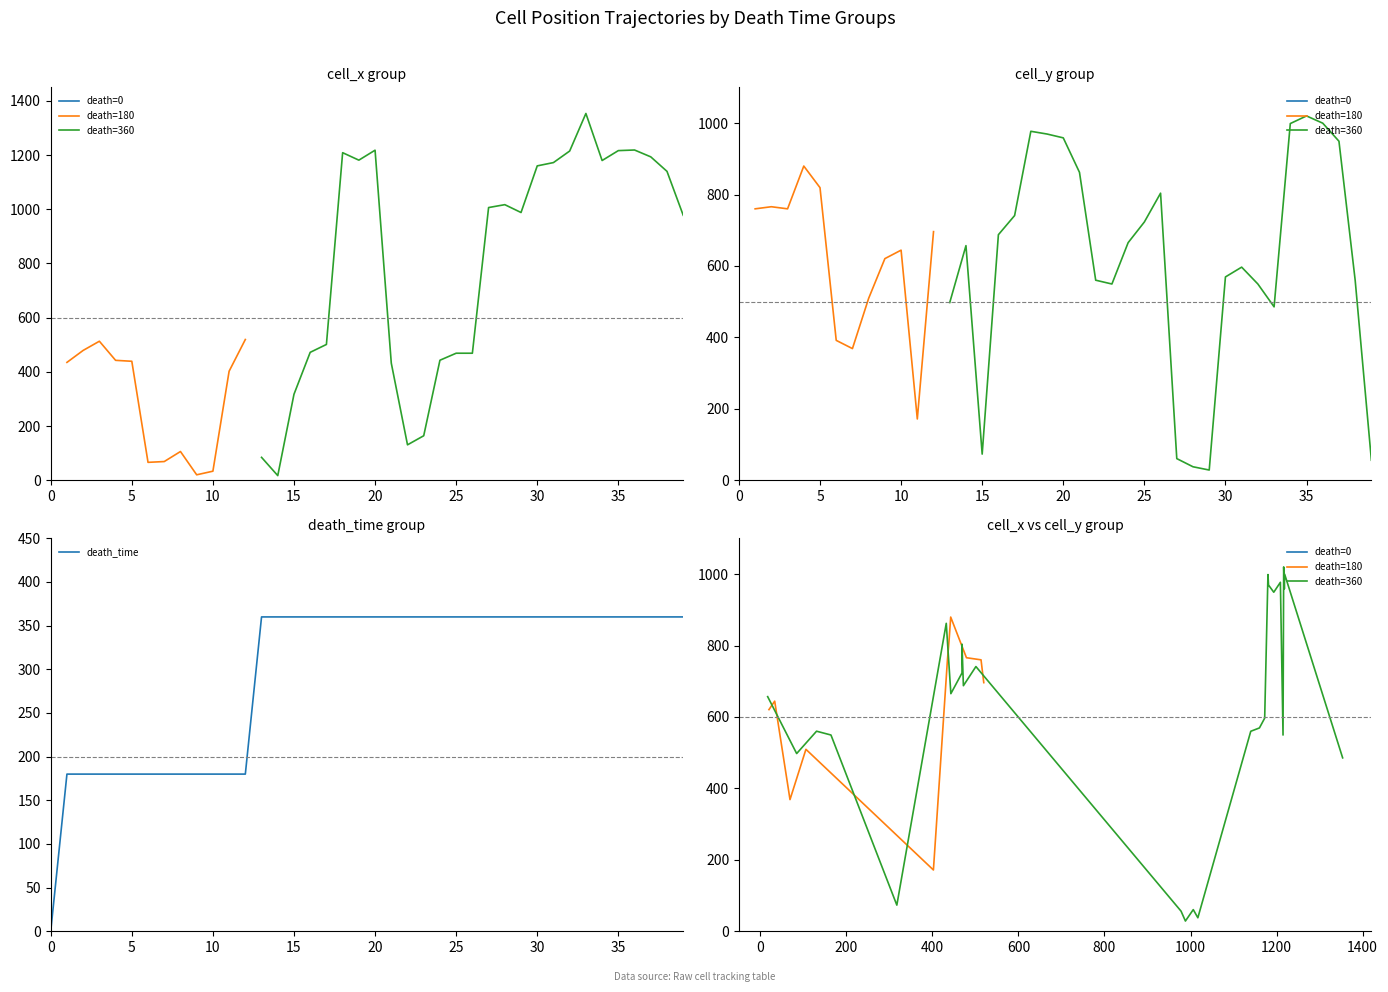

True or false: death_time has a value of 360 at 20.

True